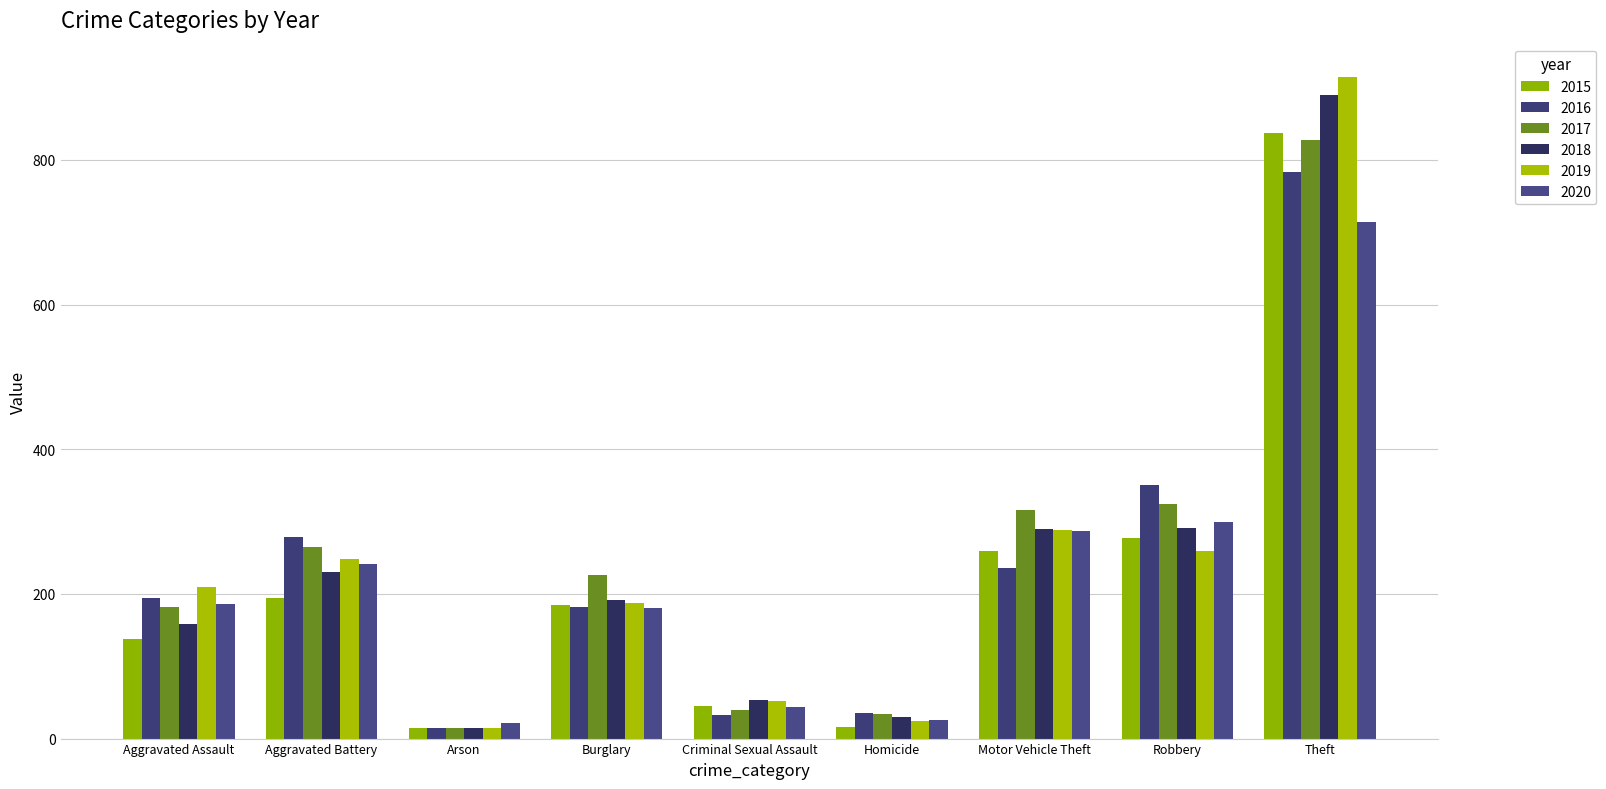

The value of 2018 at Criminal Sexual Assault is 75. True or false?

False